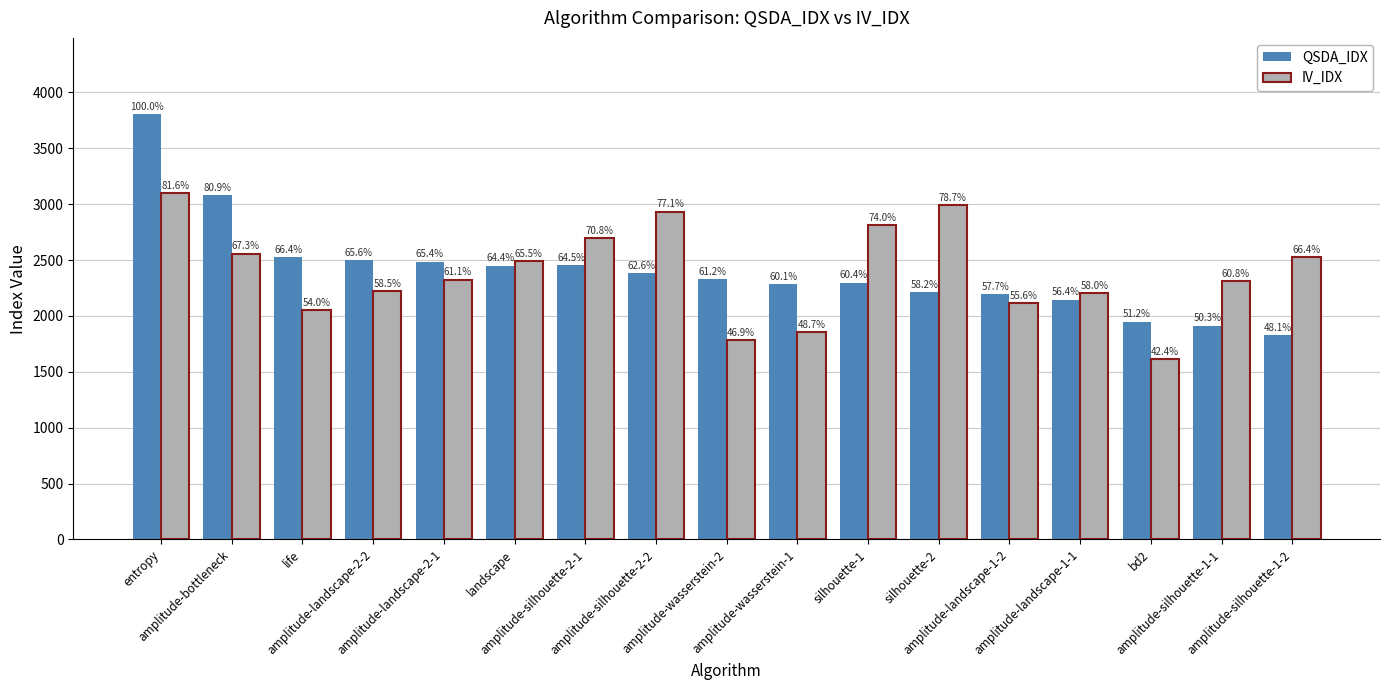

What is the maximum value shown in the chart?

3803.5